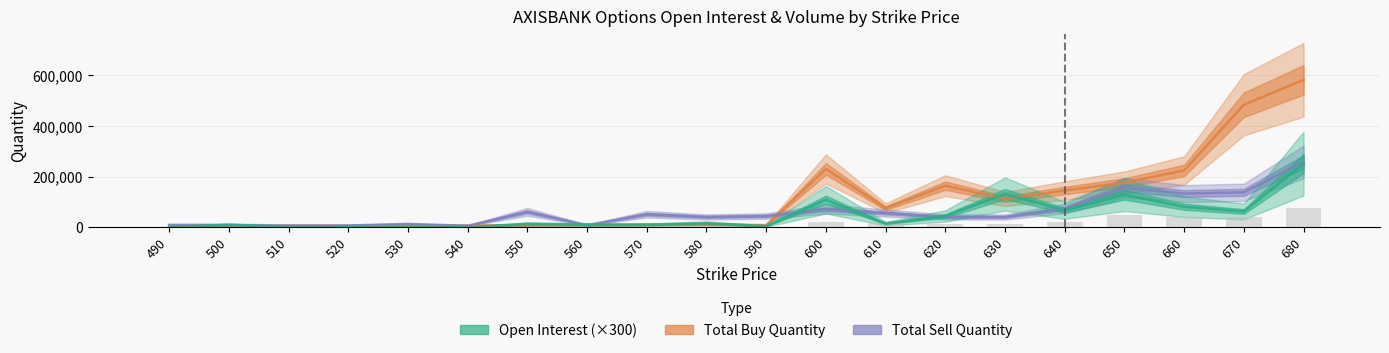

How many categories are shown in the chart?

20